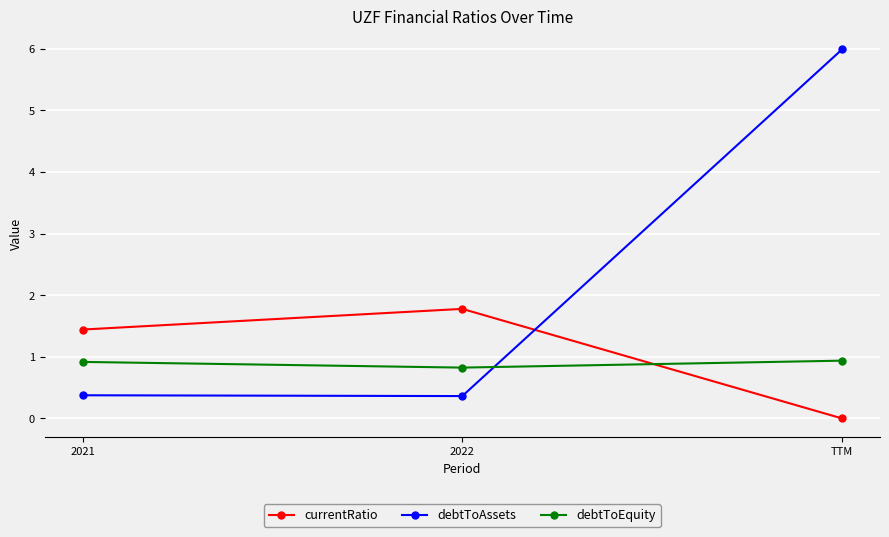

Rank the series by their maximum value, from highest to lowest.

debtToAssets, currentRatio, debtToEquity